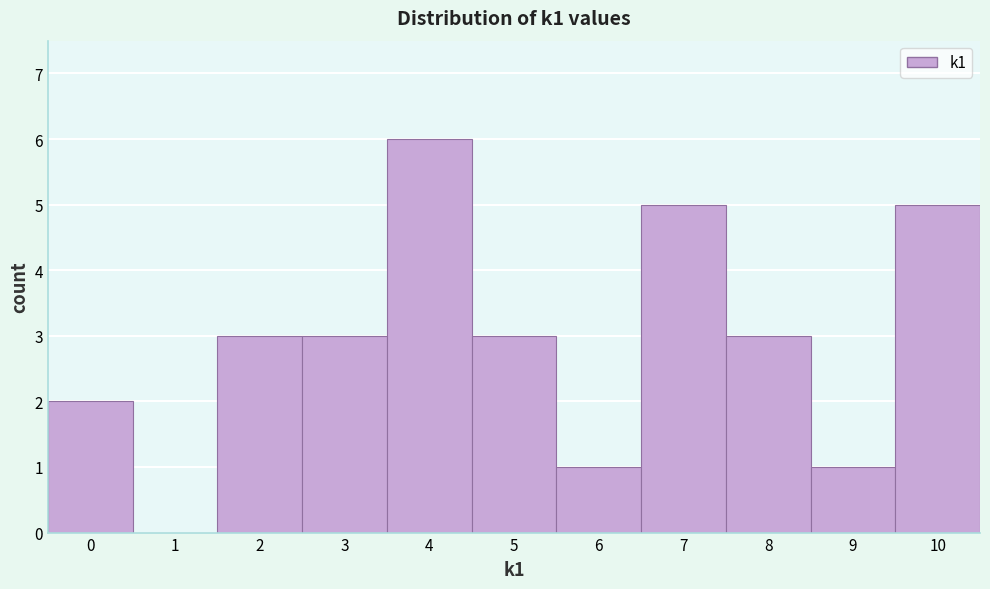

How tall is the bar that spans 5.5 to 6.5 on the x-axis? The values are not printed on the chart, so give them approximately, as read against the axis.

1